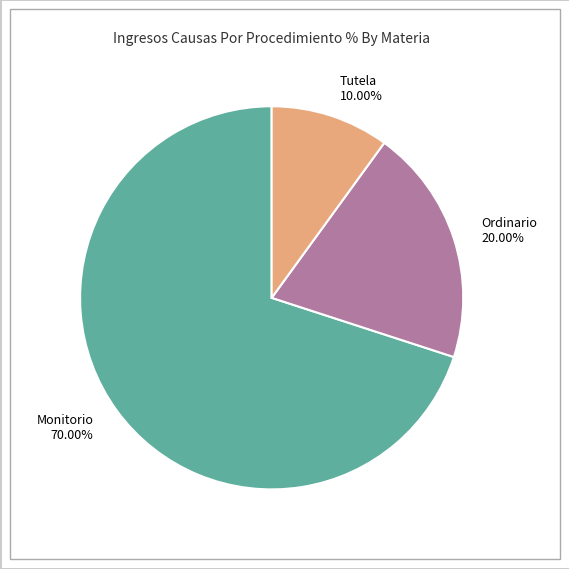

Which category accounts for the majority?

Monitorio